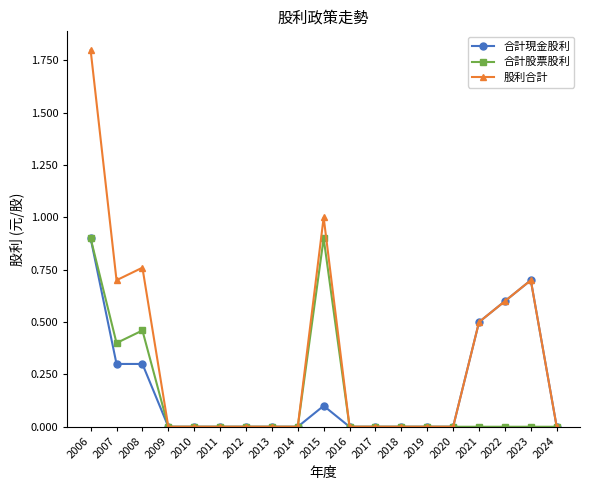

At which category does 股利合計 reach its first local peak?

2008